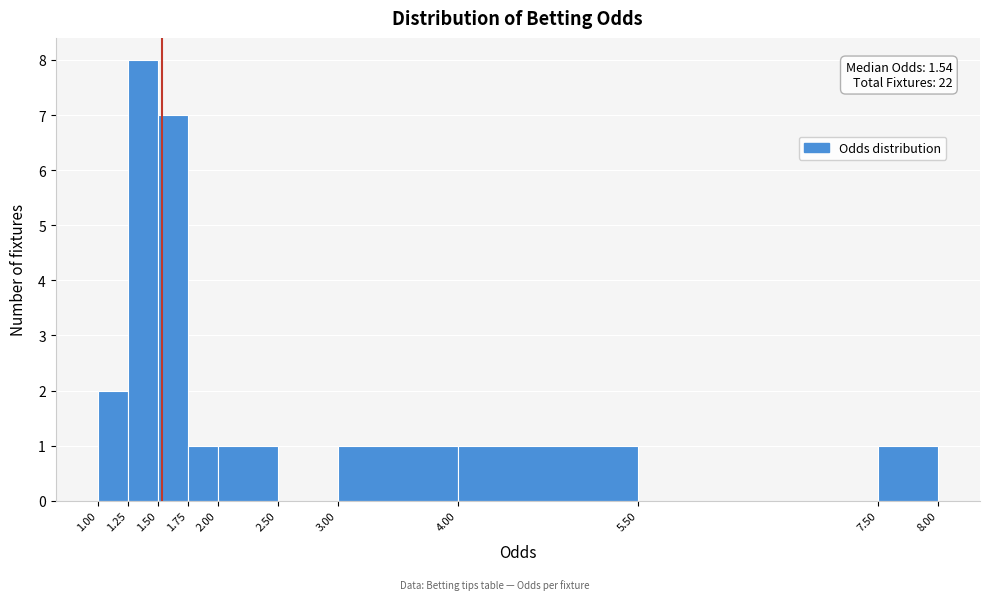

Which range on the x-axis has the tallest bar?

1.25 to 1.50